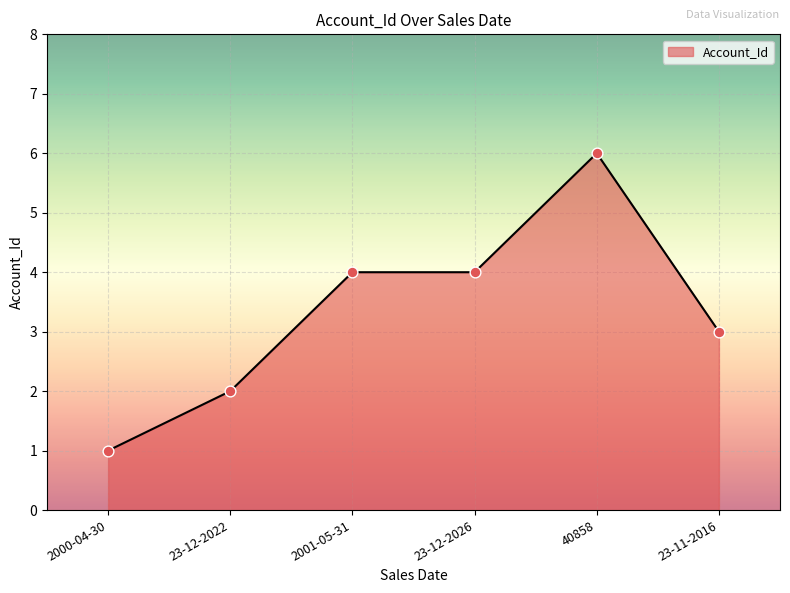

Approximately how many times larger is the value at 40858 compared to 2000-04-30?

6.0